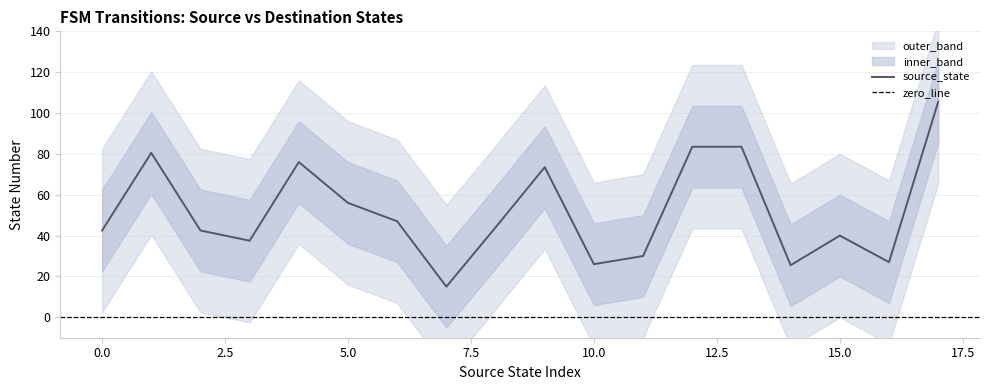

What is the highest value of the source_state series?

105.5